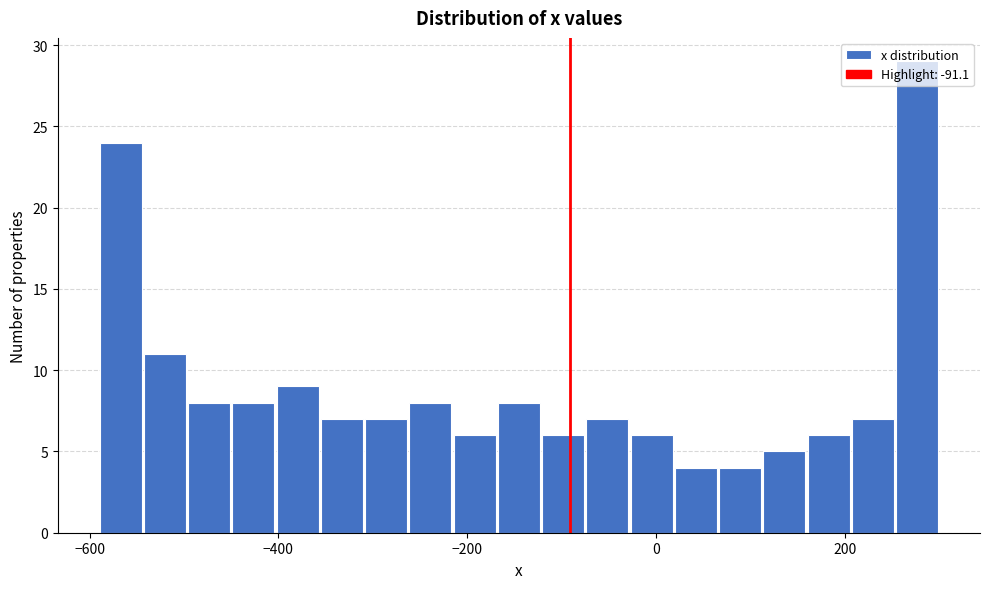

Around what value on the x-axis is the tallest bar? Give the approximate position of its centre, as read against the axis.

280